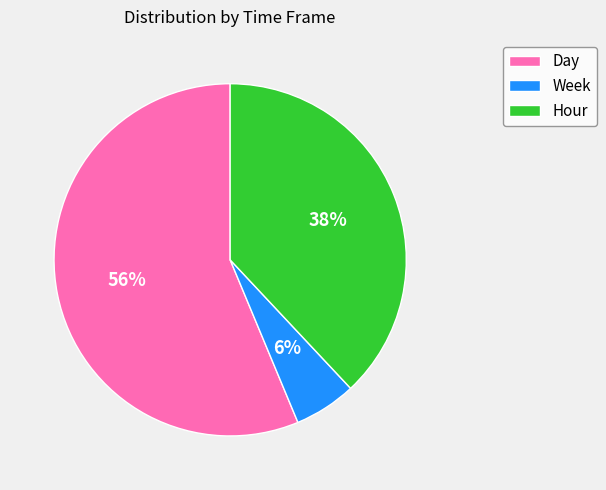

How many slices are in this pie chart?

3